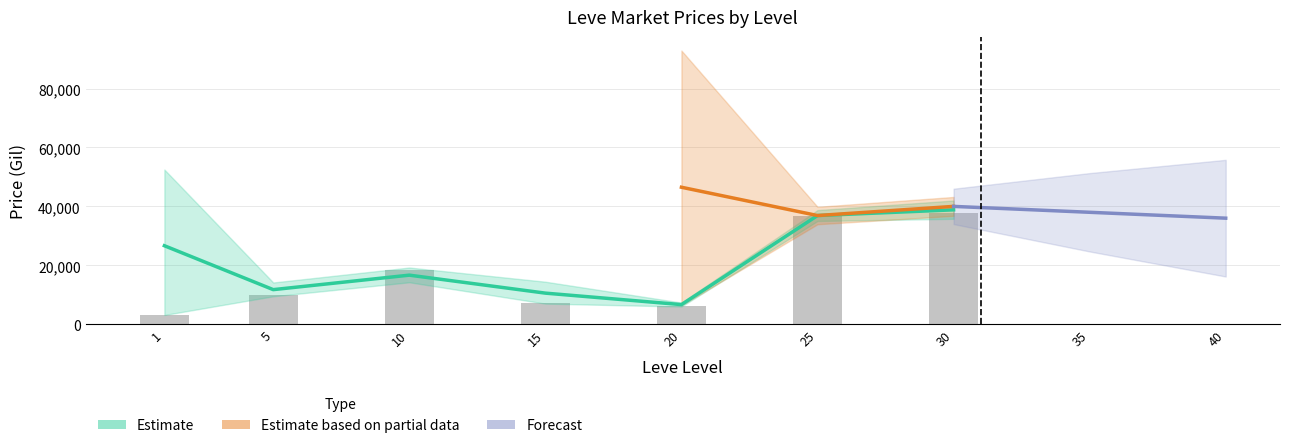

What is the difference between the currentAveragePrice values at 5 and 25?

26896.5